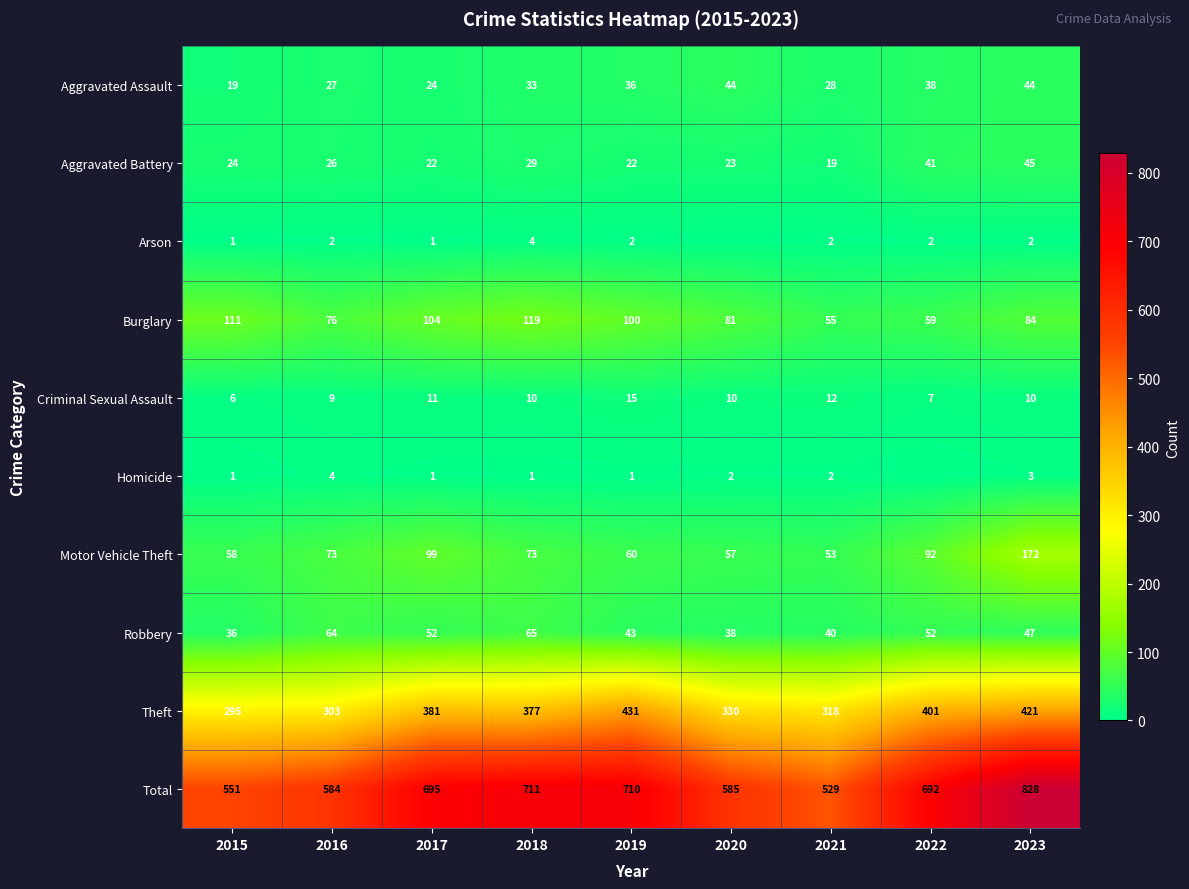

At how many categories does at least one series exceed 364?

9